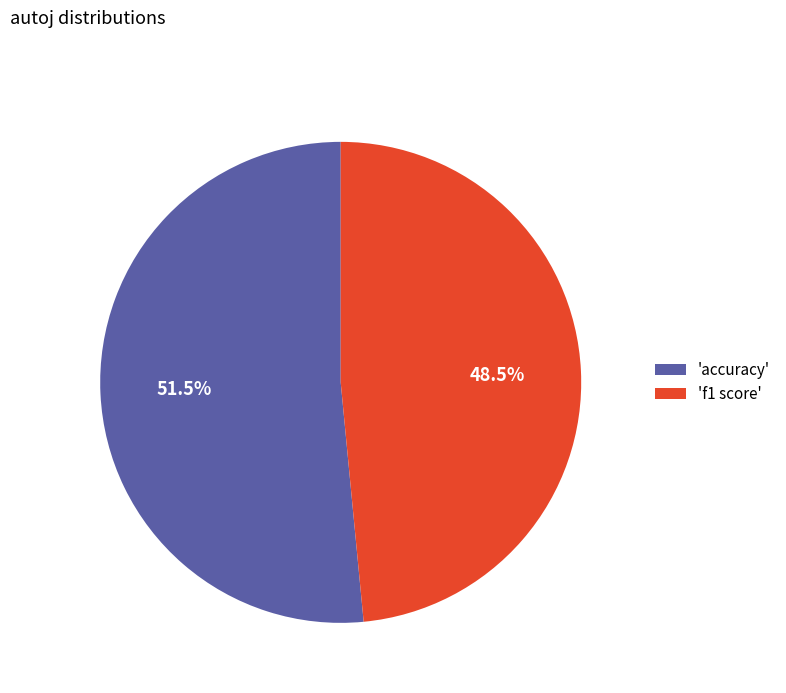

What percentage is NOT represented by 'accuracy'?

48.5%